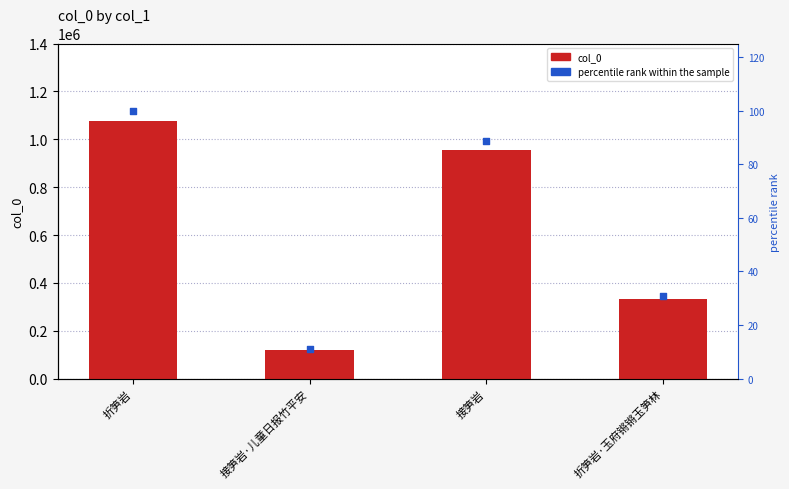

At which category is the sum across all series the highest?

折笋岩